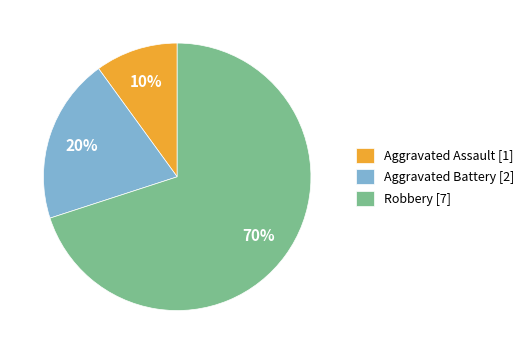

How many slices are in this pie chart?

3